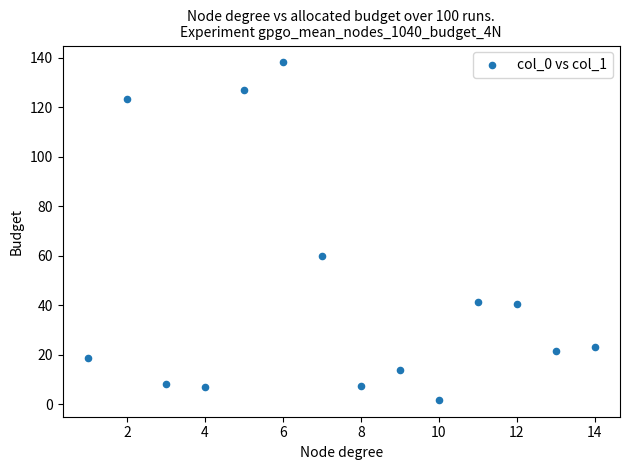

What is the range of Y values (max minus min)?

136.3